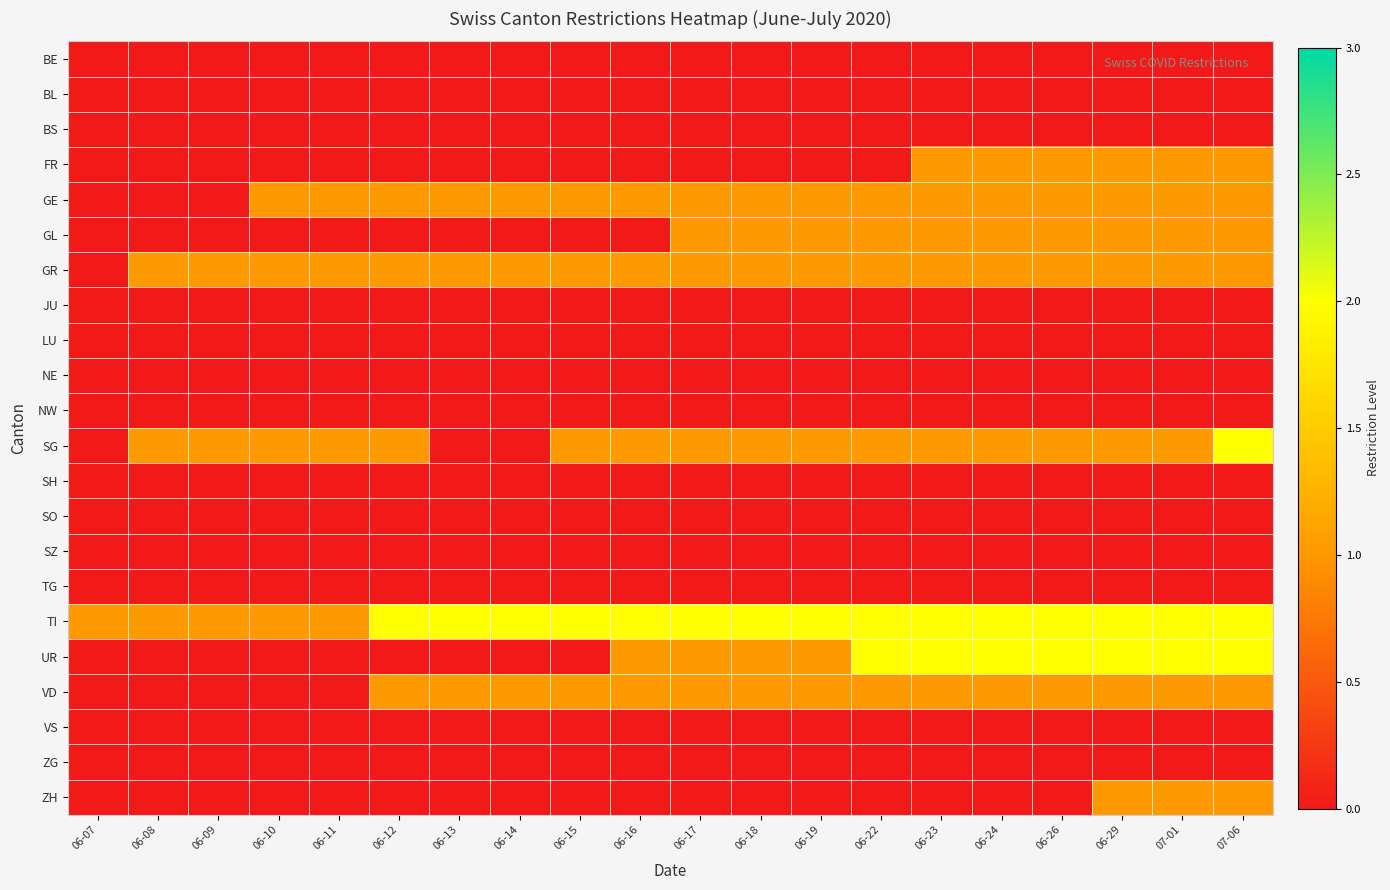

Reading left to right, transcribe all the data shown in this chart.

BE: 06-07=0	06-08=0	06-09=0	06-10=0	06-11=0	06-12=0	06-13=0	06-14=0	06-15=0	06-16=0	06-17=0	06-18=0	06-19=0	06-22=0	06-23=0	06-24=0	06-26=0	06-29=0	07-01=0	07-06=0
BL: 06-07=0	06-08=0	06-09=0	06-10=0	06-11=0	06-12=0	06-13=0	06-14=0	06-15=0	06-16=0	06-17=0	06-18=0	06-19=0	06-22=0	06-23=0	06-24=0	06-26=0	06-29=0	07-01=0	07-06=0
BS: 06-07=0	06-08=0	06-09=0	06-10=0	06-11=0	06-12=0	06-13=0	06-14=0	06-15=0	06-16=0	06-17=0	06-18=0	06-19=0	06-22=0	06-23=0	06-24=0	06-26=0	06-29=0	07-01=0	07-06=0
FR: 06-07=0	06-08=0	06-09=0	06-10=0	06-11=0	06-12=0	06-13=0	06-14=0	06-15=0	06-16=0	06-17=0	06-18=0	06-19=0	06-22=0	06-23=1	06-24=1	06-26=1	06-29=1	07-01=1	07-06=1
GE: 06-07=0	06-08=0	06-09=0	06-10=1	06-11=1	06-12=1	06-13=1	06-14=1	06-15=1	06-16=1	06-17=1	06-18=1	06-19=1	06-22=1	06-23=1	06-24=1	06-26=1	06-29=1	07-01=1	07-06=1
GL: 06-07=0	06-08=0	06-09=0	06-10=0	06-11=0	06-12=0	06-13=0	06-14=0	06-15=0	06-16=0	06-17=1	06-18=1	06-19=1	06-22=1	06-23=1	06-24=1	06-26=1	06-29=1	07-01=1	07-06=1
GR: 06-07=0	06-08=1	06-09=1	06-10=1	06-11=1	06-12=1	06-13=1	06-14=1	06-15=1	06-16=1	06-17=1	06-18=1	06-19=1	06-22=1	06-23=1	06-24=1	06-26=1	06-29=1	07-01=1	07-06=1
JU: 06-07=0	06-08=0	06-09=0	06-10=0	06-11=0	06-12=0	06-13=0	06-14=0	06-15=0	06-16=0	06-17=0	06-18=0	06-19=0	06-22=0	06-23=0	06-24=0	06-26=0	06-29=0	07-01=0	07-06=0
LU: 06-07=0	06-08=0	06-09=0	06-10=0	06-11=0	06-12=0	06-13=0	06-14=0	06-15=0	06-16=0	06-17=0	06-18=0	06-19=0	06-22=0	06-23=0	06-24=0	06-26=0	06-29=0	07-01=0	07-06=0
NE: 06-07=0	06-08=0	06-09=0	06-10=0	06-11=0	06-12=0	06-13=0	06-14=0	06-15=0	06-16=0	06-17=0	06-18=0	06-19=0	06-22=0	06-23=0	06-24=0	06-26=0	06-29=0	07-01=0	07-06=0
NW: 06-07=0	06-08=0	06-09=0	06-10=0	06-11=0	06-12=0	06-13=0	06-14=0	06-15=0	06-16=0	06-17=0	06-18=0	06-19=0	06-22=0	06-23=0	06-24=0	06-26=0	06-29=0	07-01=0	07-06=0
SG: 06-07=0	06-08=1	06-09=1	06-10=1	06-11=1	06-12=1	06-13=0	06-14=0	06-15=1	06-16=1	06-17=1	06-18=1	06-19=1	06-22=1	06-23=1	06-24=1	06-26=1	06-29=1	07-01=1	07-06=2
SH: 06-07=0	06-08=0	06-09=0	06-10=0	06-11=0	06-12=0	06-13=0	06-14=0	06-15=0	06-16=0	06-17=0	06-18=0	06-19=0	06-22=0	06-23=0	06-24=0	06-26=0	06-29=0	07-01=0	07-06=0
SO: 06-07=0	06-08=0	06-09=0	06-10=0	06-11=0	06-12=0	06-13=0	06-14=0	06-15=0	06-16=0	06-17=0	06-18=0	06-19=0	06-22=0	06-23=0	06-24=0	06-26=0	06-29=0	07-01=0	07-06=0
SZ: 06-07=0	06-08=0	06-09=0	06-10=0	06-11=0	06-12=0	06-13=0	06-14=0	06-15=0	06-16=0	06-17=0	06-18=0	06-19=0	06-22=0	06-23=0	06-24=0	06-26=0	06-29=0	07-01=0	07-06=0
TG: 06-07=0	06-08=0	06-09=0	06-10=0	06-11=0	06-12=0	06-13=0	06-14=0	06-15=0	06-16=0	06-17=0	06-18=0	06-19=0	06-22=0	06-23=0	06-24=0	06-26=0	06-29=0	07-01=0	07-06=0
TI: 06-07=1	06-08=1	06-09=1	06-10=1	06-11=1	06-12=2	06-13=2	06-14=2	06-15=2	06-16=2	06-17=2	06-18=2	06-19=2	06-22=2	06-23=2	06-24=2	06-26=2	06-29=2	07-01=2	07-06=2
UR: 06-07=0	06-08=0	06-09=0	06-10=0	06-11=0	06-12=0	06-13=0	06-14=0	06-15=0	06-16=1	06-17=1	06-18=1	06-19=1	06-22=2	06-23=2	06-24=2	06-26=2	06-29=2	07-01=2	07-06=2
VD: 06-07=0	06-08=0	06-09=0	06-10=0	06-11=0	06-12=1	06-13=1	06-14=1	06-15=1	06-16=1	06-17=1	06-18=1	06-19=1	06-22=1	06-23=1	06-24=1	06-26=1	06-29=1	07-01=1	07-06=1
VS: 06-07=0	06-08=0	06-09=0	06-10=0	06-11=0	06-12=0	06-13=0	06-14=0	06-15=0	06-16=0	06-17=0	06-18=0	06-19=0	06-22=0	06-23=0	06-24=0	06-26=0	06-29=0	07-01=0	07-06=0
ZG: 06-07=0	06-08=0	06-09=0	06-10=0	06-11=0	06-12=0	06-13=0	06-14=0	06-15=0	06-16=0	06-17=0	06-18=0	06-19=0	06-22=0	06-23=0	06-24=0	06-26=0	06-29=0	07-01=0	07-06=0
ZH: 06-07=0	06-08=0	06-09=0	06-10=0	06-11=0	06-12=0	06-13=0	06-14=0	06-15=0	06-16=0	06-17=0	06-18=0	06-19=0	06-22=0	06-23=0	06-24=0	06-26=0	06-29=1	07-01=1	07-06=1